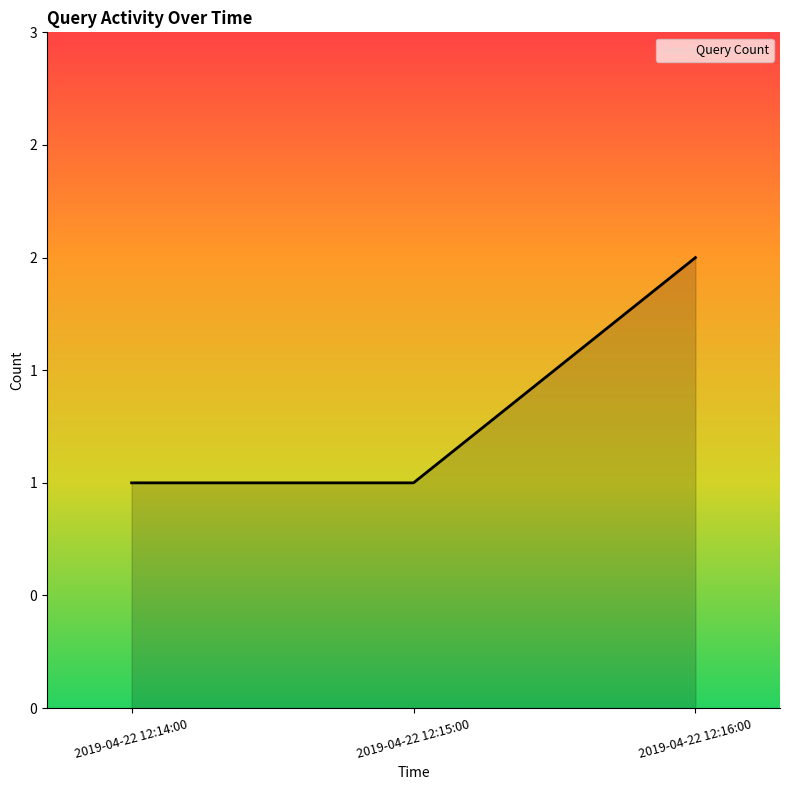

The chart shows a value of 1 at 2019-04-22 12:15:00. True or false?

True